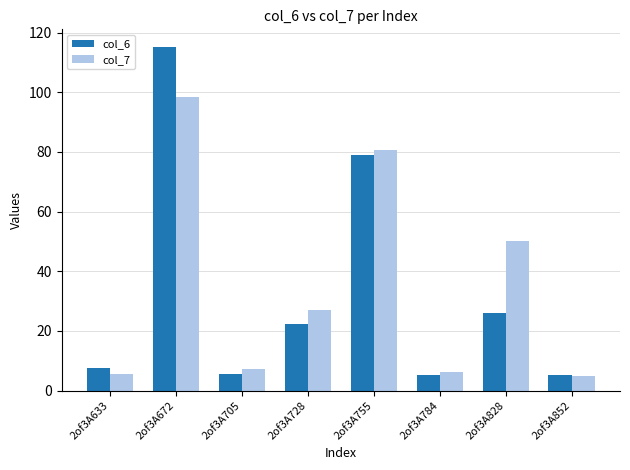

What is the approximate value of col_6 at 2of3A705?

5.5